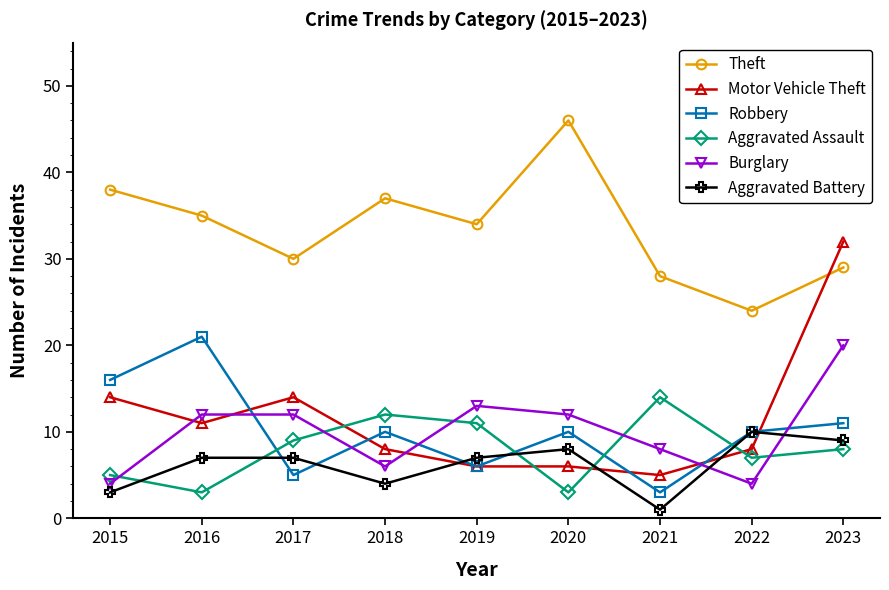

Reading left to right, transcribe all the data shown in this chart.

Theft: 38	35	30	37	34	46	28	24	29
Motor Vehicle Theft: 14	11	14	8	6	6	5	8	32
Robbery: 16	21	5	10	6	10	3	10	11
Aggravated Assault: 5	3	9	12	11	3	14	7	8
Burglary: 4	12	12	6	13	12	8	4	20
Aggravated Battery: 3	7	7	4	7	8	1	10	9